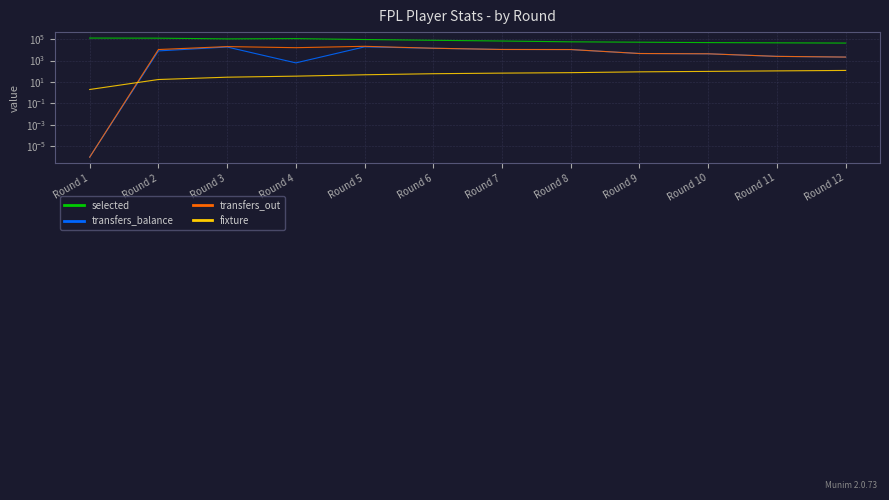

What is the difference between the maximum and minimum values in the fixture series?

117.0